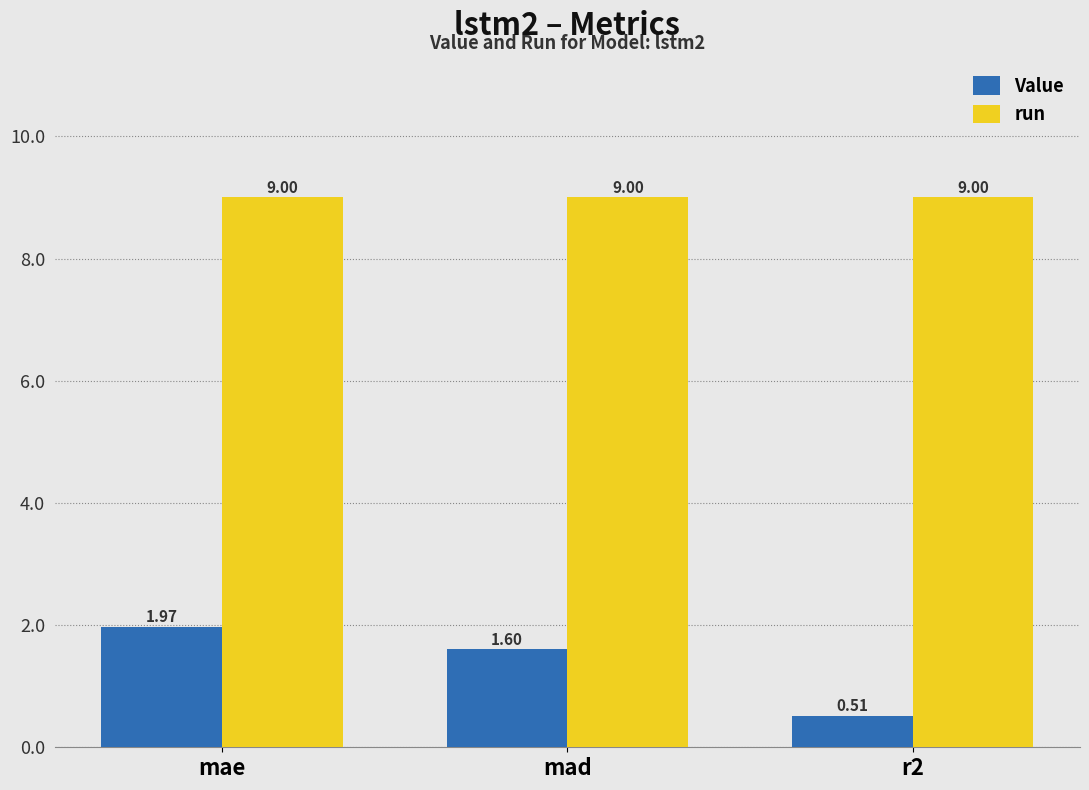

At mae, list the series in order from largest to smallest.

run, Value